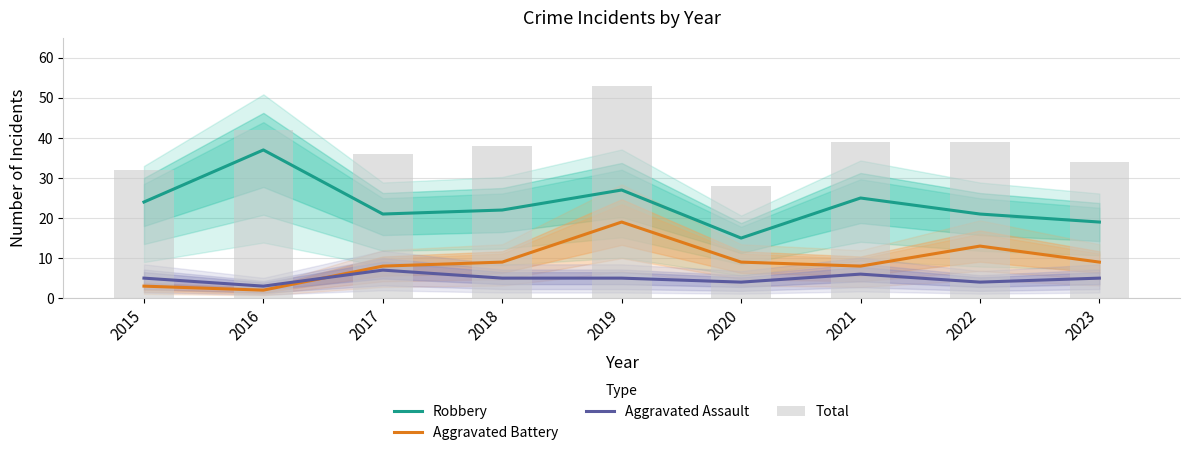

At which category is the sum across all series the highest?

2019